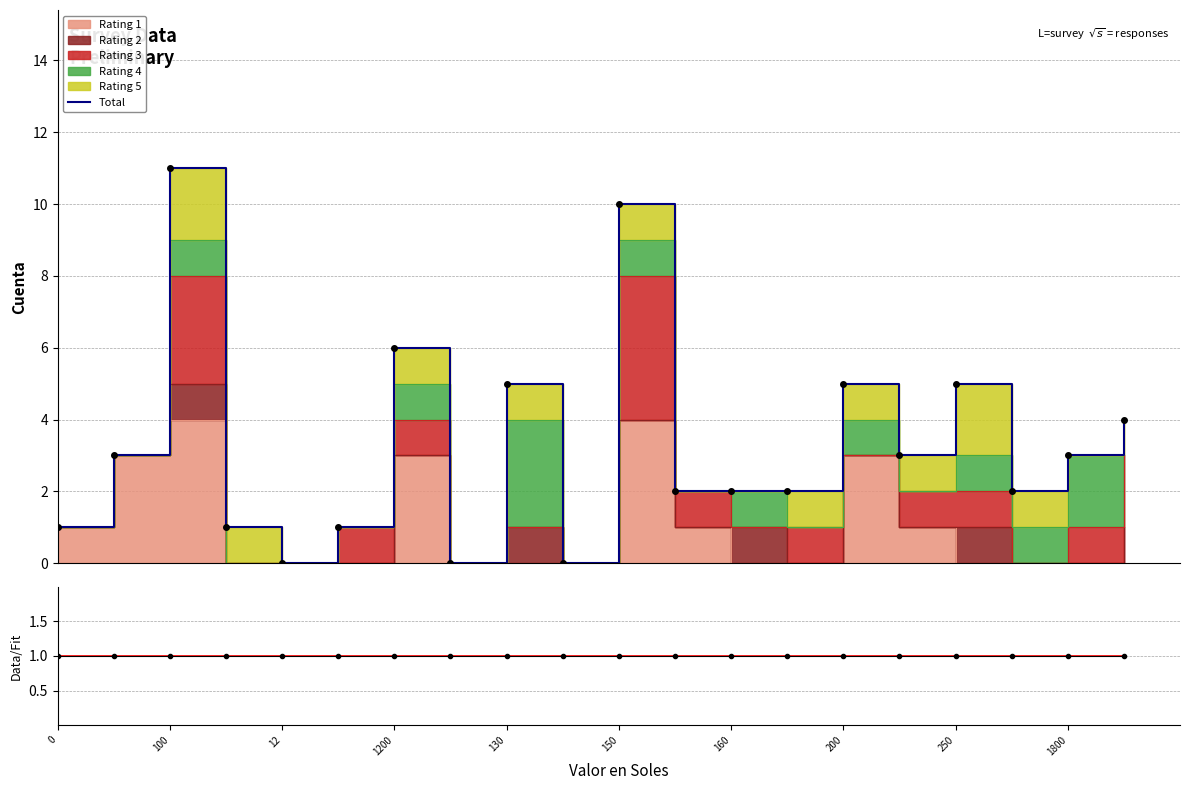

Reading left to right, extract all data points from this chart.

Total: 1	3	11	1	0	1	6	0	5	0	10	2	2	2	5	3	5	2	3	4
Data/MC: 1	1	1	1	1	1	1	1	1	1	1	1	1	1	1	1	1	1	1	1